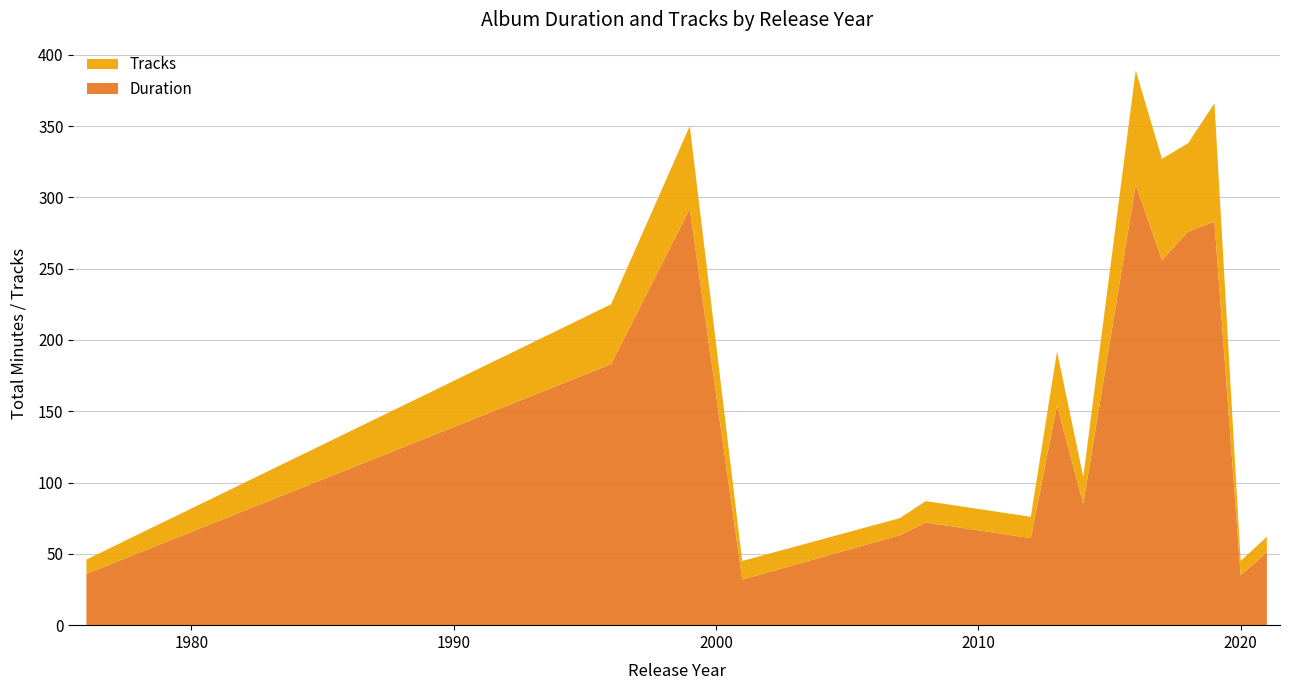

What is the difference between the maximum and minimum values in the Duration series?

277